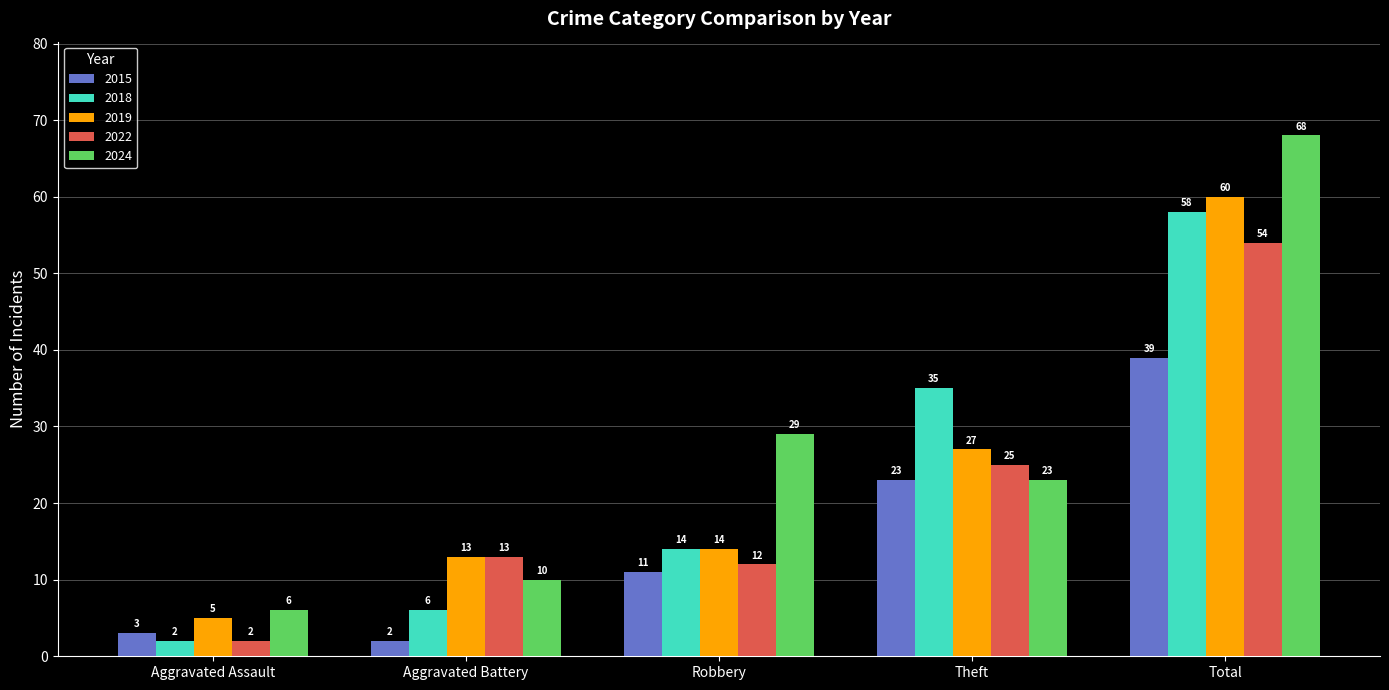

What is the label of the 3rd bar from the right?

Robbery